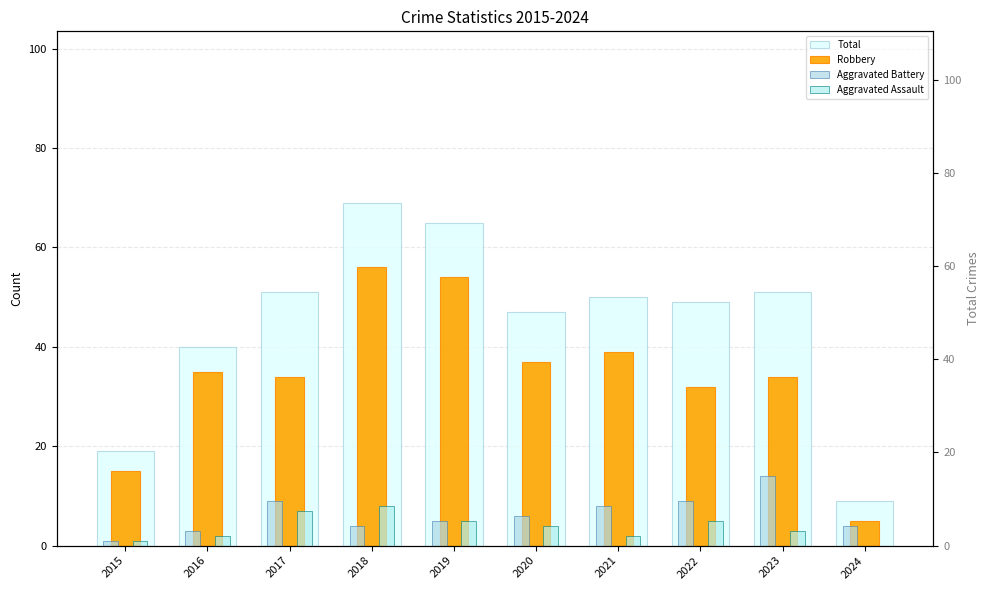

How many bars are there in each group?

4